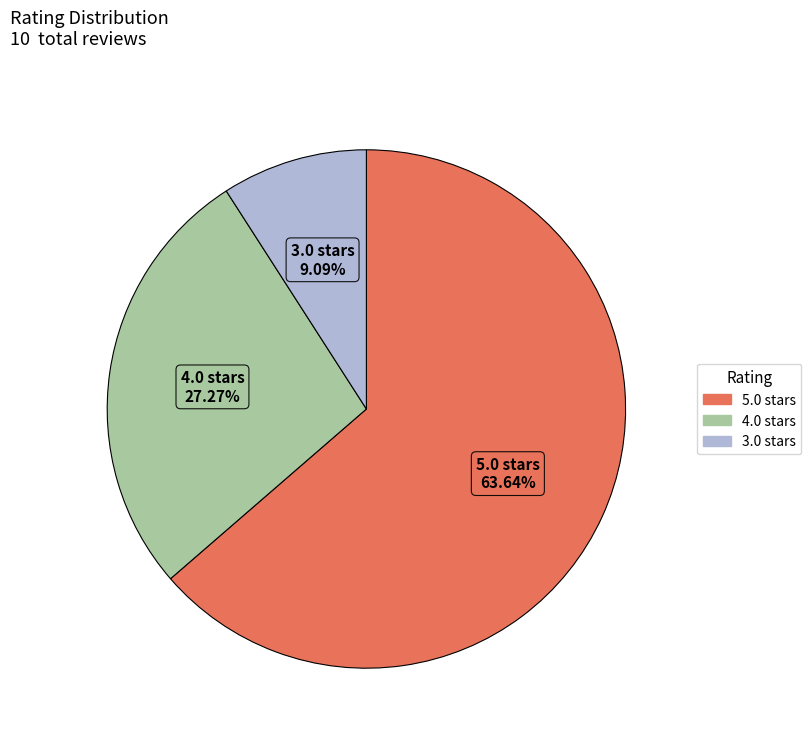

How many segments does this pie chart have?

3